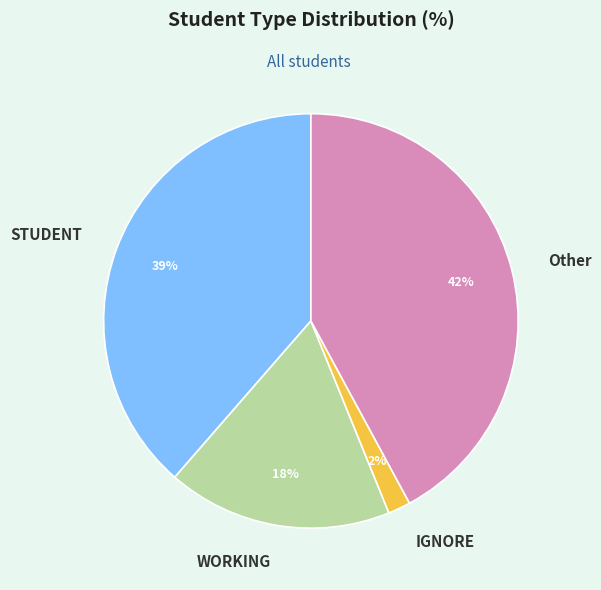

Is the sum of WORKING and Other greater than half?

Yes